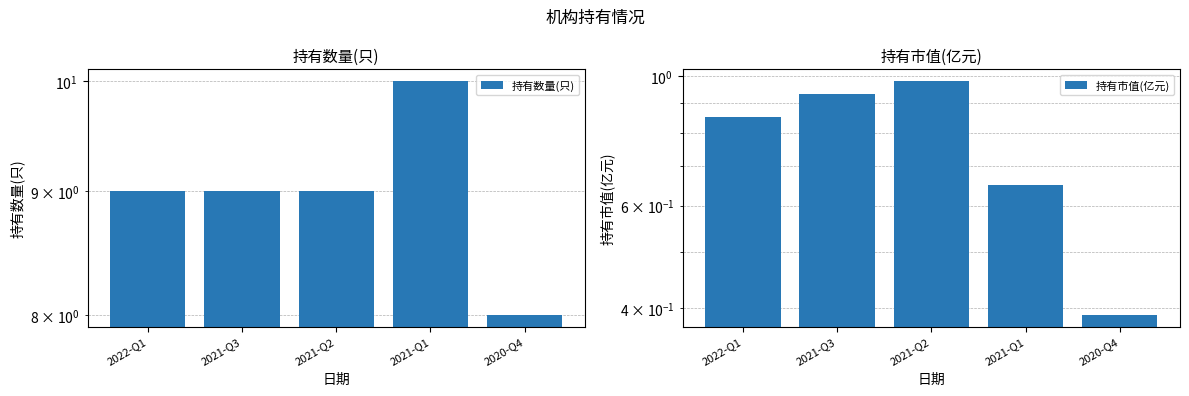

True or false: 持有数量(只) has a value of 15.0 at 2021-Q3.

False